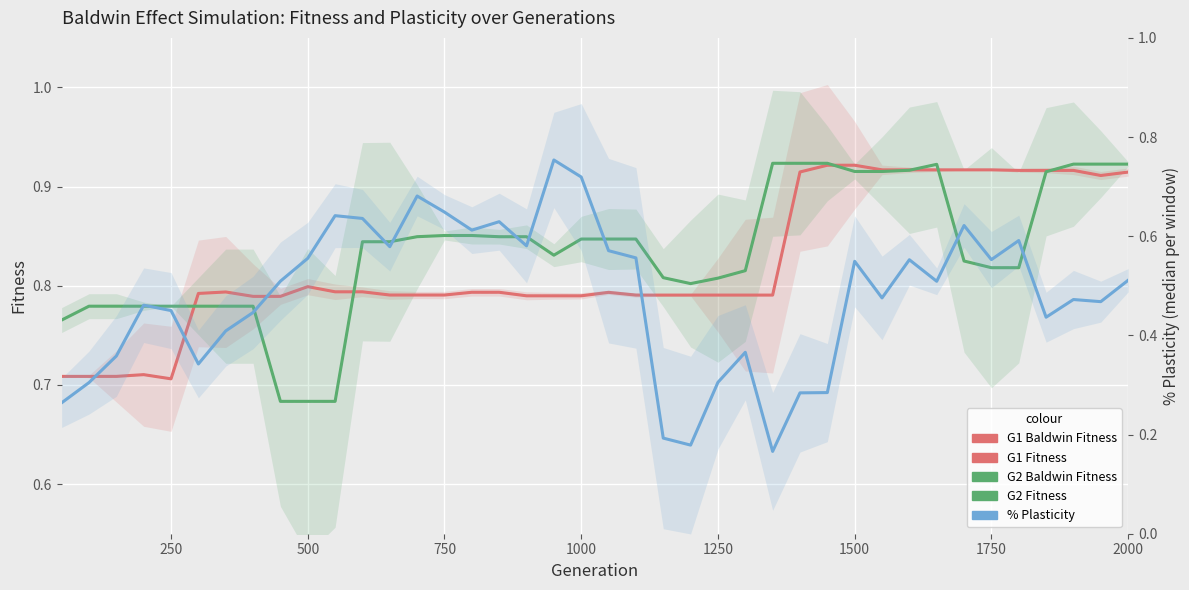

What is the total value across all series at 1000?

4.0